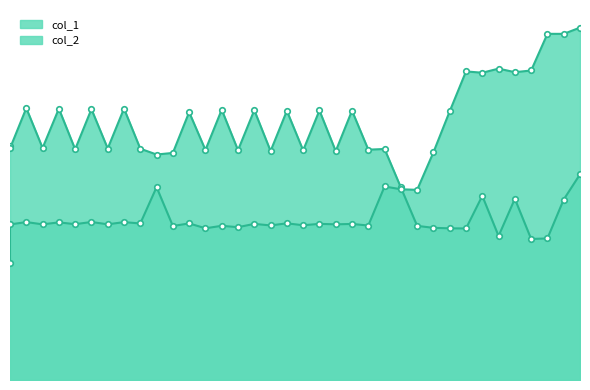

Reading left to right, what are all the values shown in this chart?

col_1: 1=1477.5	1=1465.0	2=1719.5	3=1467.4	4=1715.9	5=1459.2	6=1713.1	7=1464.1	8=1716.6	9=1462.8	10=1426.0	11=1436.1	12=1693.9	13=1454.6	14=1709.5	15=1453.3	16=1706.6	17=1448.0	18=1702.4	19=1452.4	20=1704.7	21=1447.4	22=1703.5	23=1456.6	24=1461.0	25=1217.6	26=974.7	27=962.4	28=959.2	29=958.5	30=1164.6	31=910.7	32=1145.9	33=891.9	34=895.4	35=1141.5	36=1300.7
col_2: 1=738.6	1=983.8	2=998.8	3=984.4	4=996.9	5=985.5	6=999.3	7=984.7	8=998.5	9=990.0	10=1219.5	11=973.9	12=990.3	13=959.5	14=975.2	15=966.5	16=987.4	17=977.6	18=990.9	19=978.7	20=987.6	21=984.5	22=987.0	23=977.0	24=1224.0	25=1206.3	26=1202.7	27=1440.1	28=1699.5	29=1951.6	30=1943.3	31=1969.2	32=1946.8	33=1957.5	34=2189.3	35=2189.2	36=2228.6